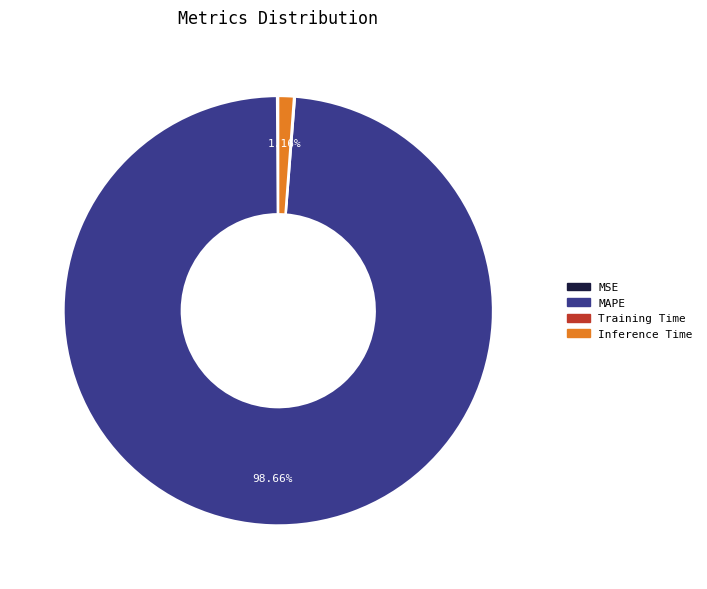

Which slice is the largest?

MAPE